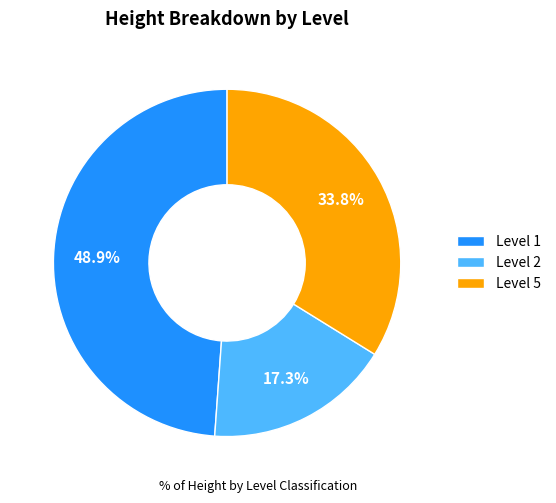

Which slice is the largest?

Level 1